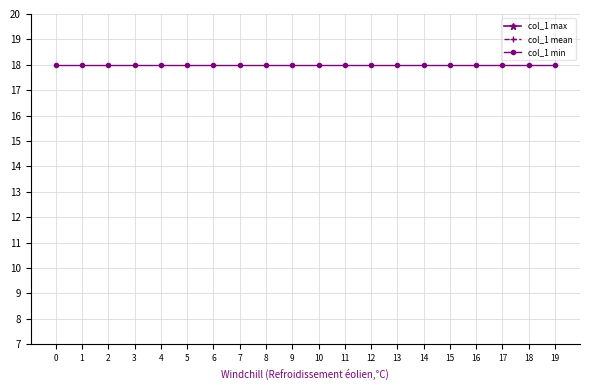

What is the maximum value for col_1 min?

18.0